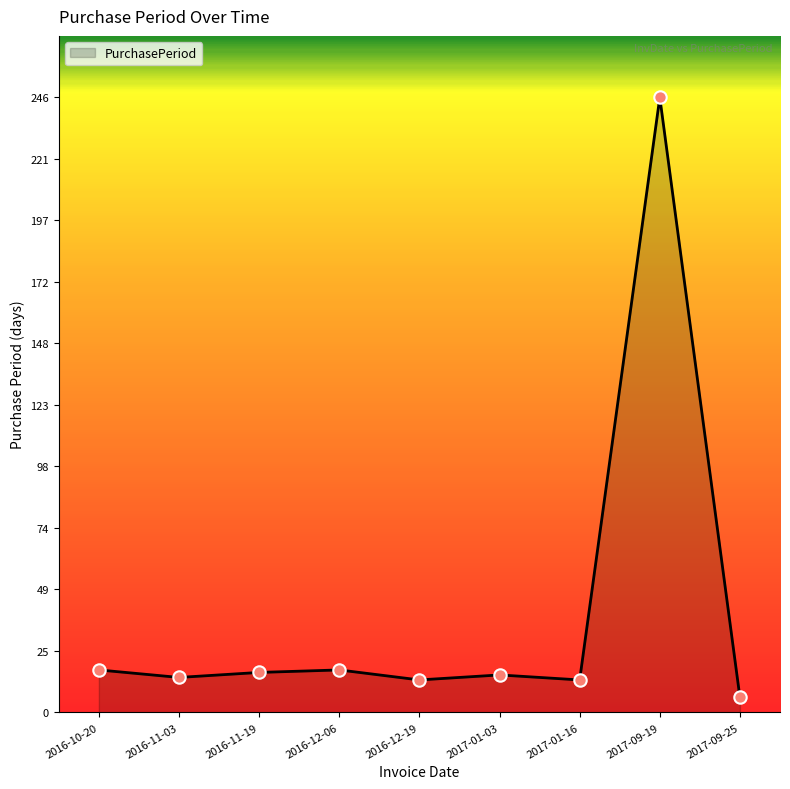

Between 2016-11-19 and 2017-09-19, which is larger?

2017-09-19